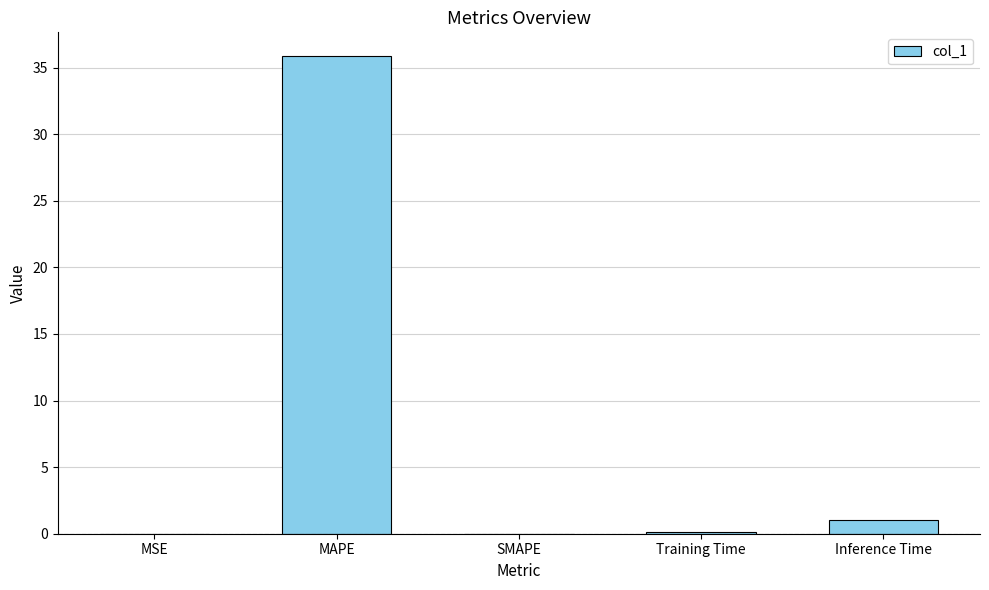

At which label is the value closest to 17?

Inference Time